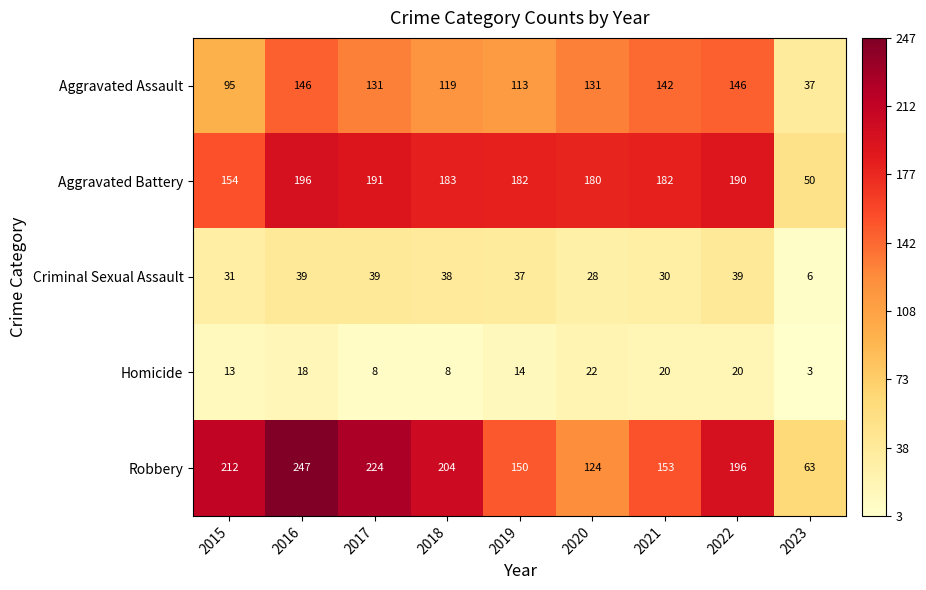

What is the difference between the highest and lowest values at 2022?

176